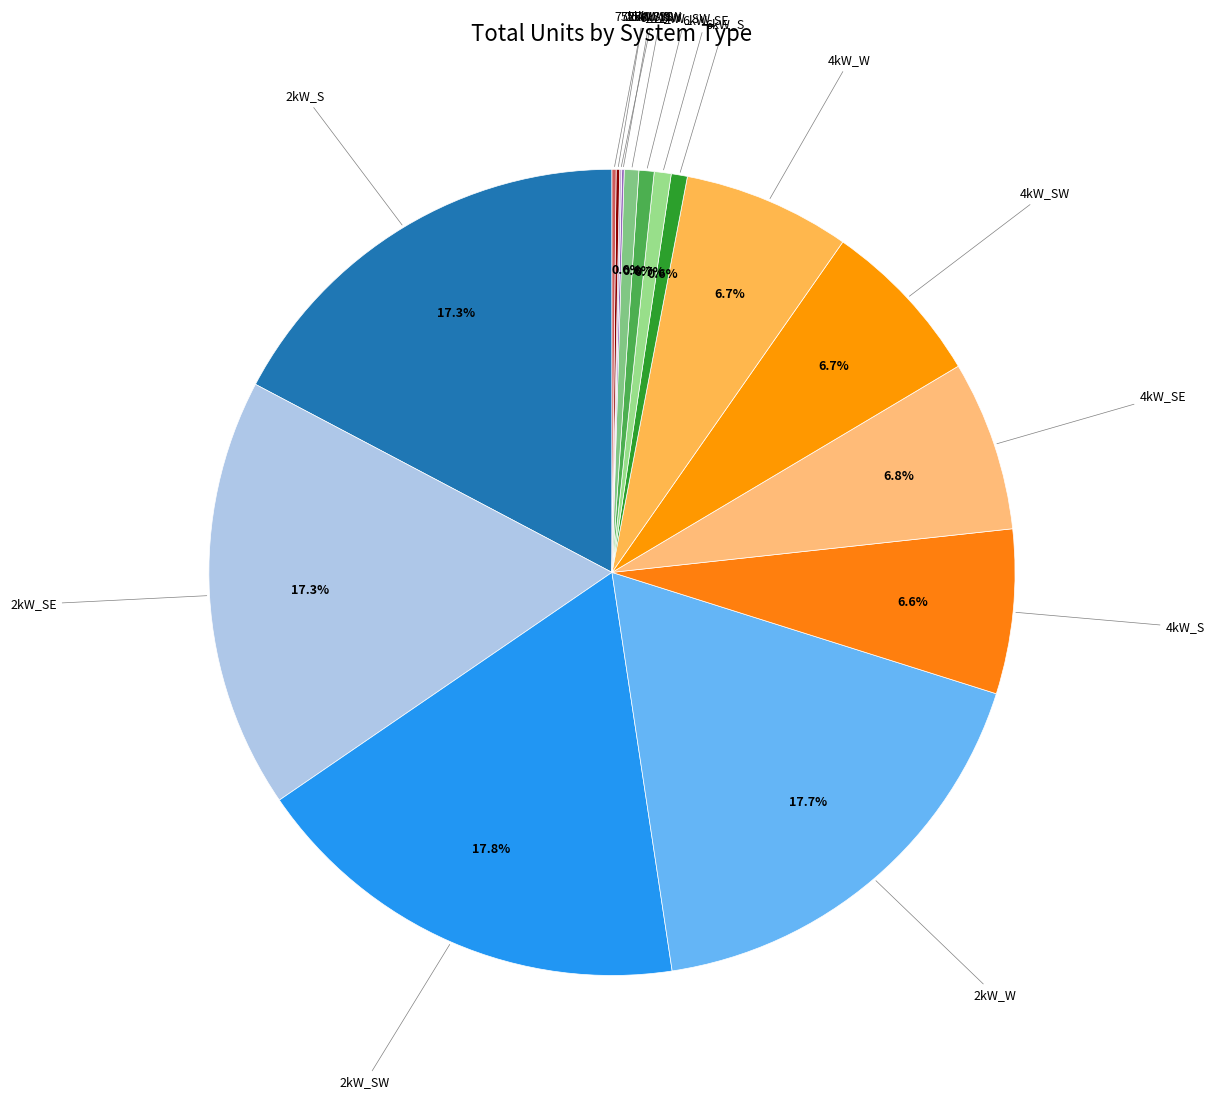

Count the number of slices in the pie.

16